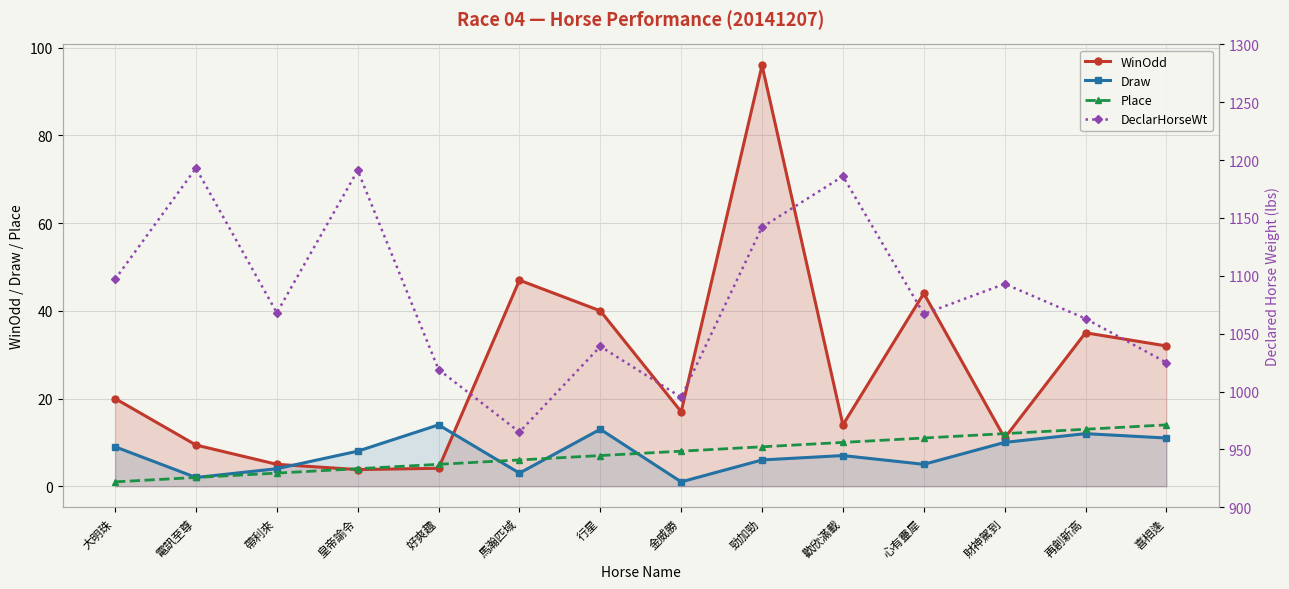

Which series changed the most between 帶利來 and 財神駕到?

DeclarHorseWt